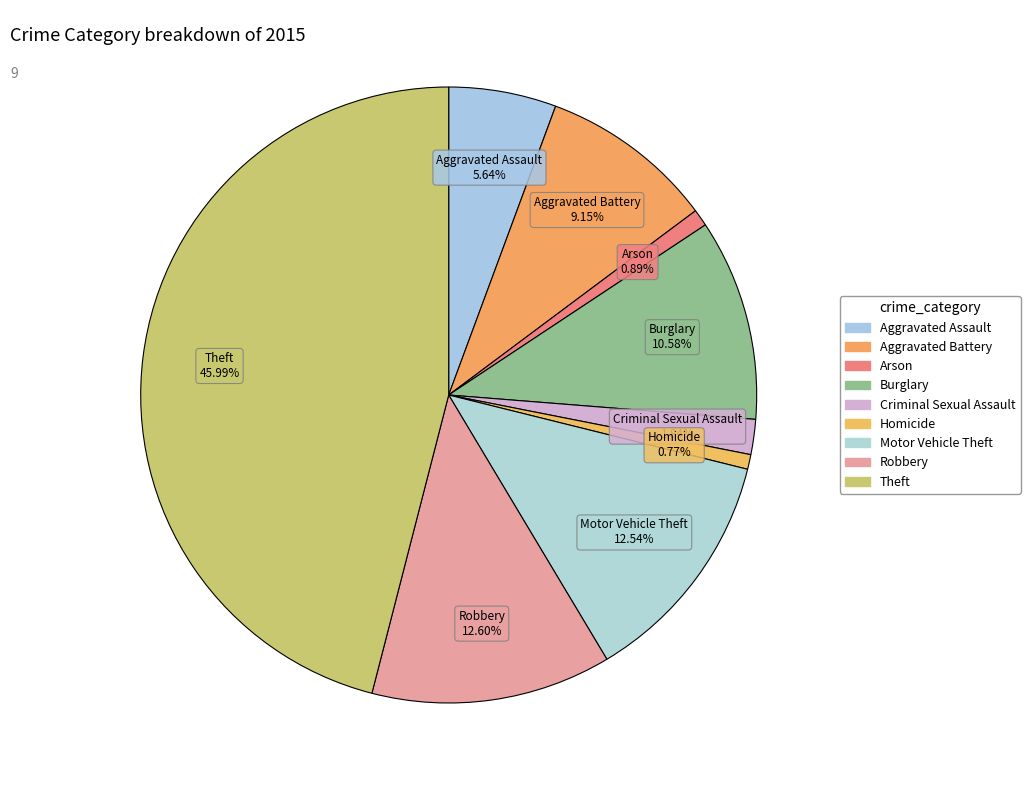

Is the sum of Aggravated Assault and Aggravated Battery greater than half?

No